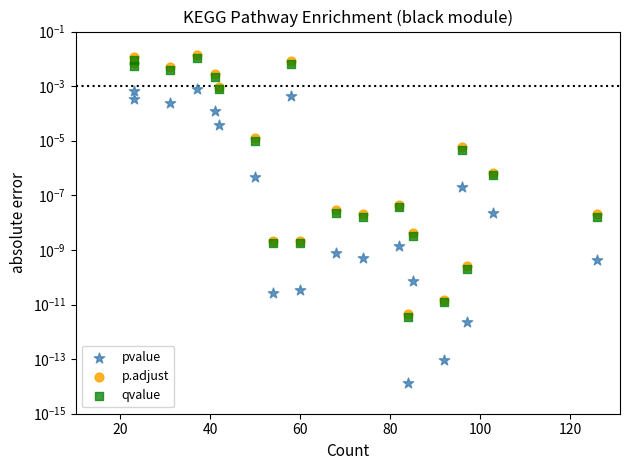

At how many categories does at least one series exceed 0?

20